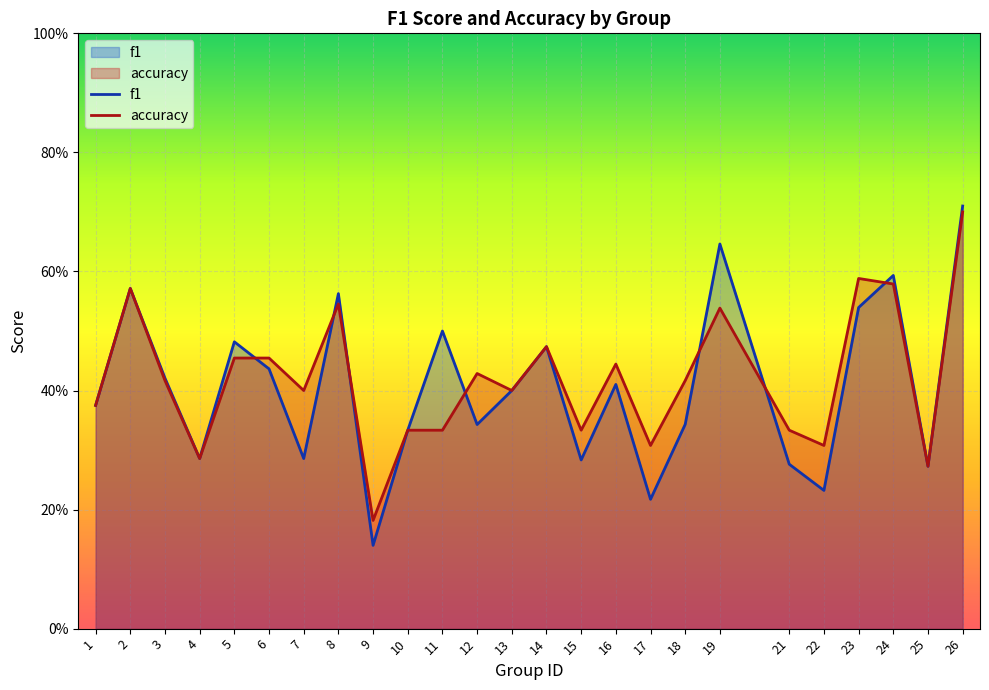

Which has a higher value, 24 or 22?

24